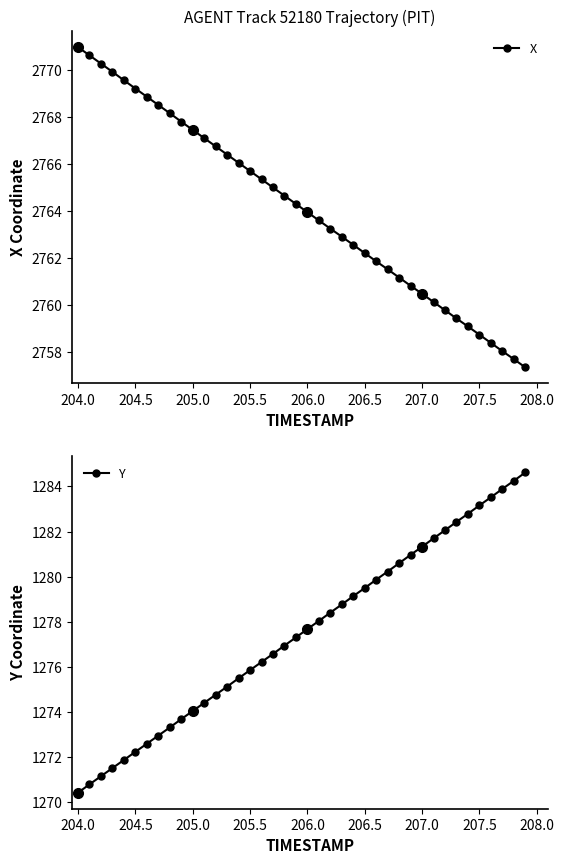

True or false: X has more than 0 points higher than both neighbors.

False